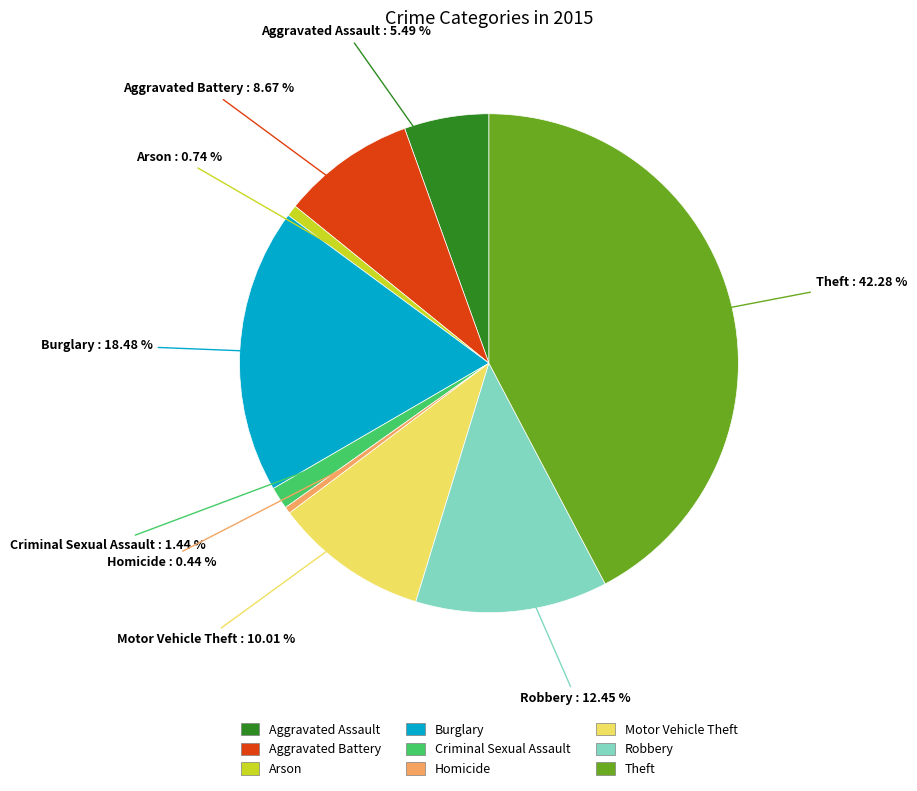

Approximately how many times larger is the value at Aggravated Assault compared to Arson?

7.5